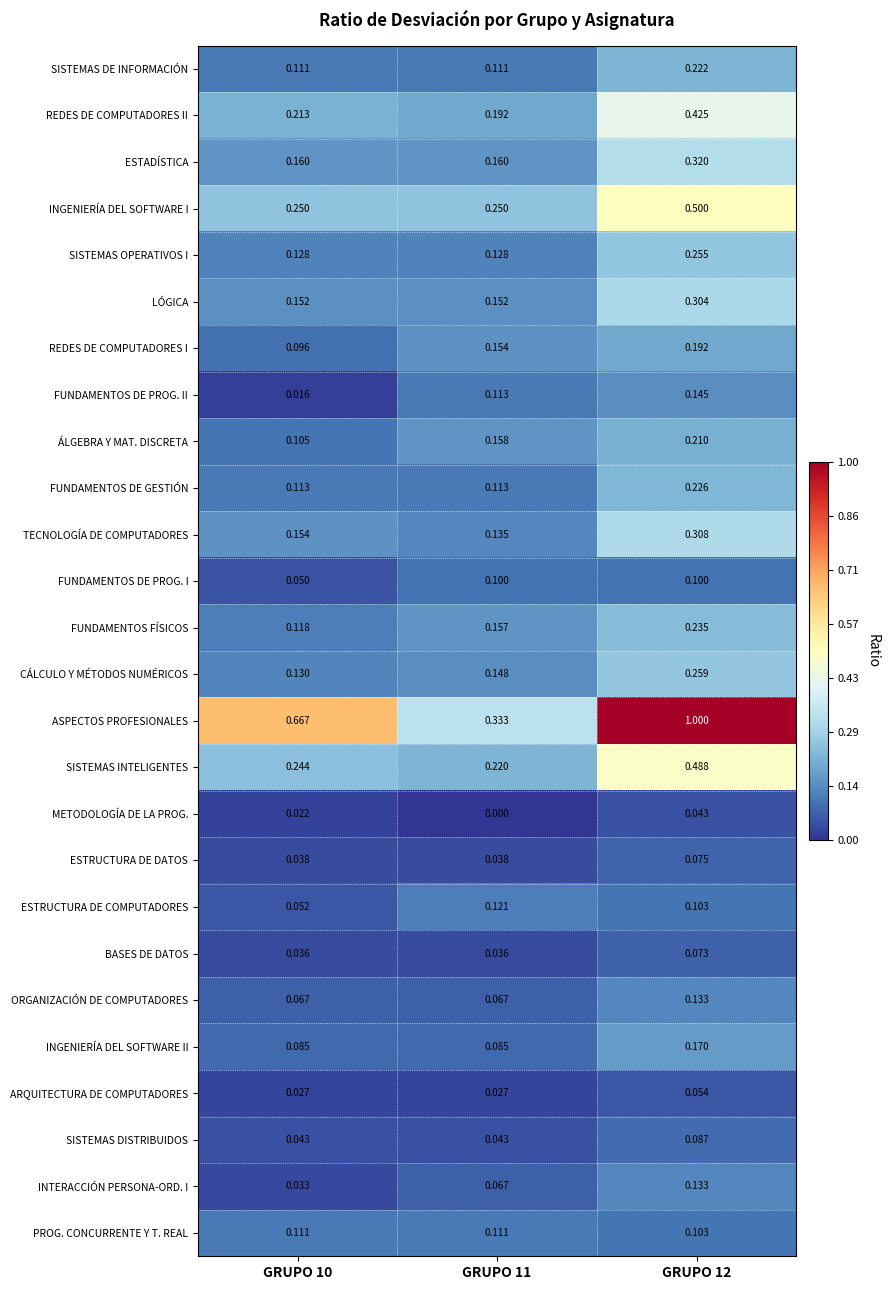

Which series changed the most between GRUPO 10 and GRUPO 12?

ASPECTOS PROFESIONALES